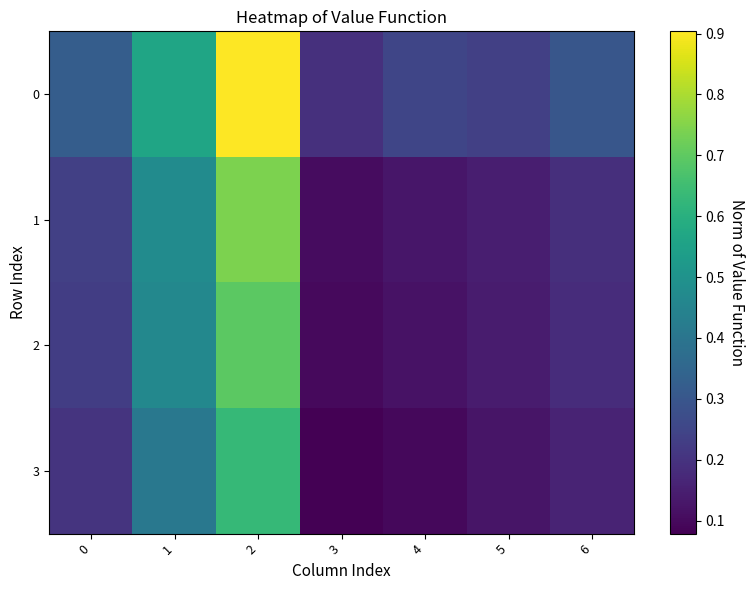

What is the smallest value displayed?

0.1